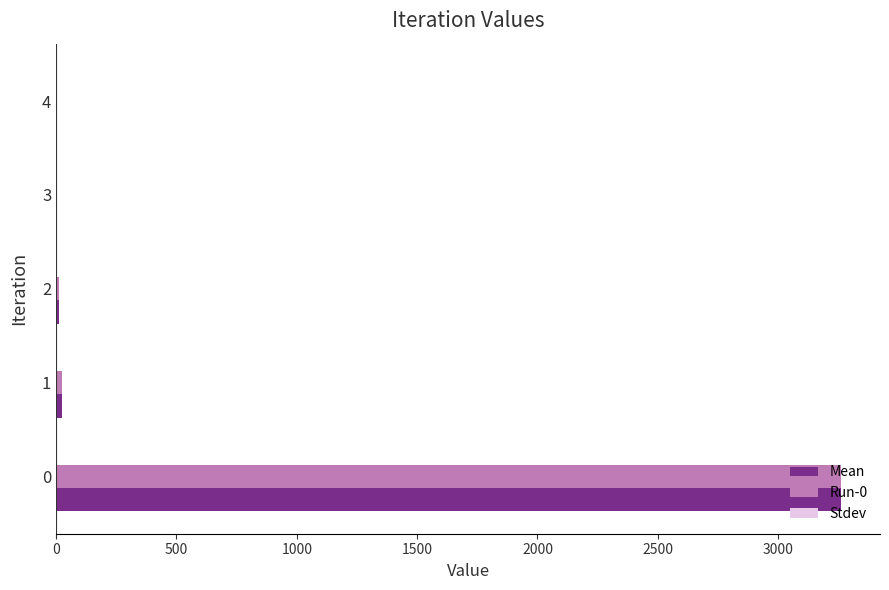

What is the maximum value shown in the chart?

3260.4